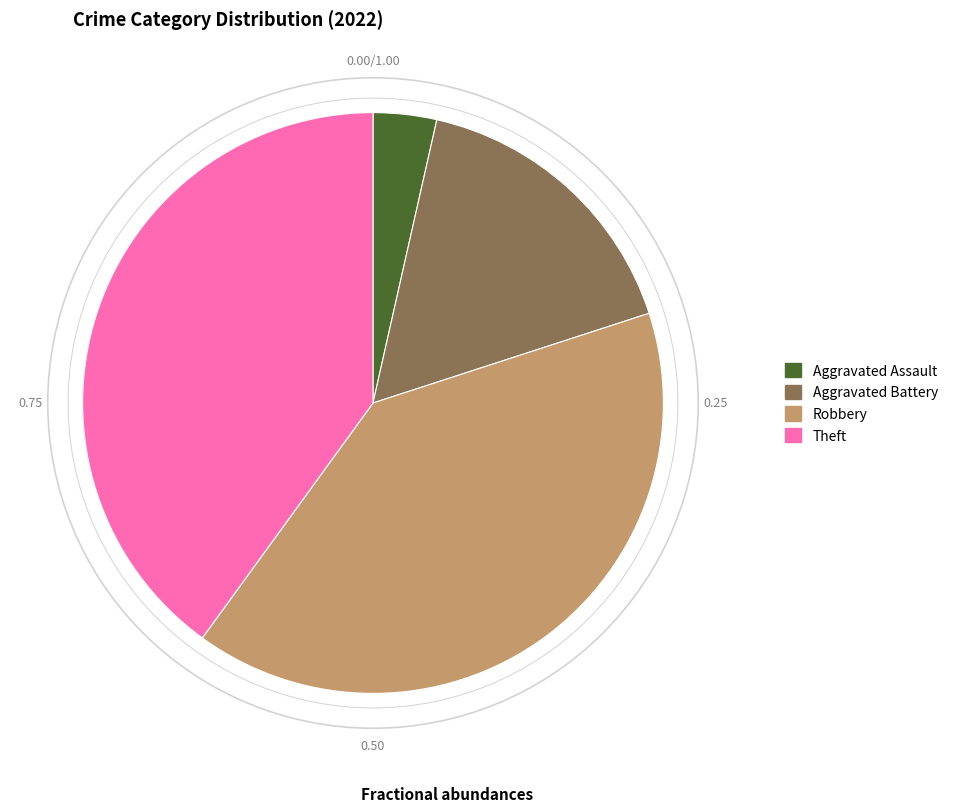

Is there a majority slice in this chart?

No